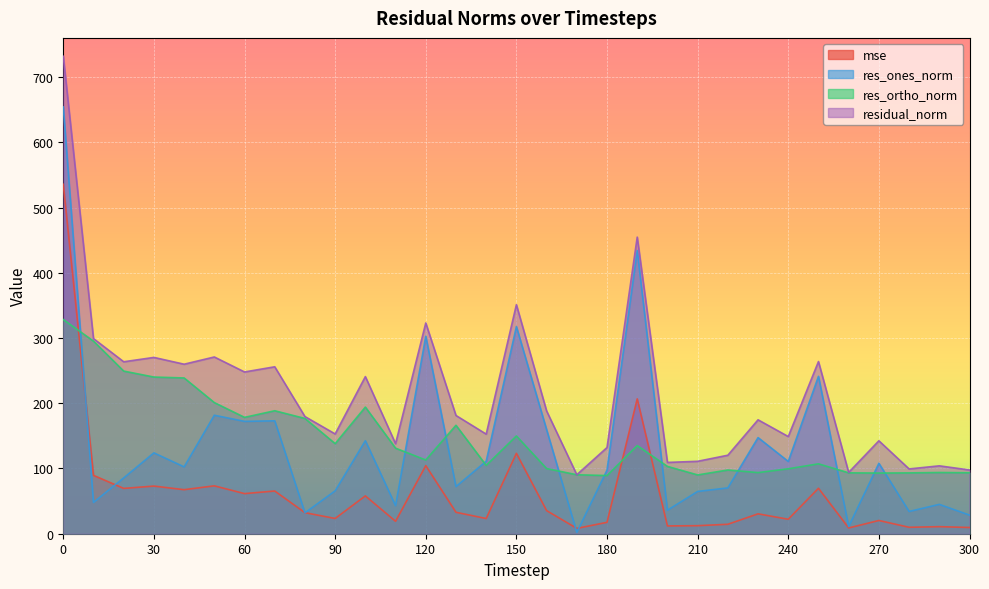

Reading left to right, transcribe all the data shown in this chart.

mse: 535.6	89.5	69.5	73.0	67.5	73.4	61.5	65.5	32.2	23.4	58.0	19.0	104.3	32.8	23.3	123.2	35.4	8.2	17.5	206.7	11.9	12.3	14.5	30.5	22.2	69.7	8.8	20.3	9.9	10.8	9.5
res_ones_norm: 654.1	48.0	85.5	123.9	102.5	181.6	172.2	173.0	32.0	65.7	142.6	43.0	302.6	72.2	111.1	317.5	159.5	2.1	97.5	434.1	36.1	64.8	70.2	147.3	110.8	241.2	11.1	107.9	34.1	45.0	28.5
res_ortho_norm: 328.3	295.2	249.3	240.1	238.8	201.0	178.3	188.5	176.7	138.1	194.1	131.1	113.0	166.2	104.7	149.8	99.9	90.4	89.1	135.1	103.2	90.1	97.7	93.7	99.6	107.1	93.3	93.0	93.2	93.8	93.4
residual_norm: 731.8	299.1	263.6	270.2	259.8	270.9	247.9	255.9	179.6	152.9	240.8	138.0	323.0	181.2	152.7	351.1	188.2	90.4	132.1	454.6	109.3	111.0	120.3	174.6	148.9	263.9	94.0	142.5	99.3	104.1	97.7